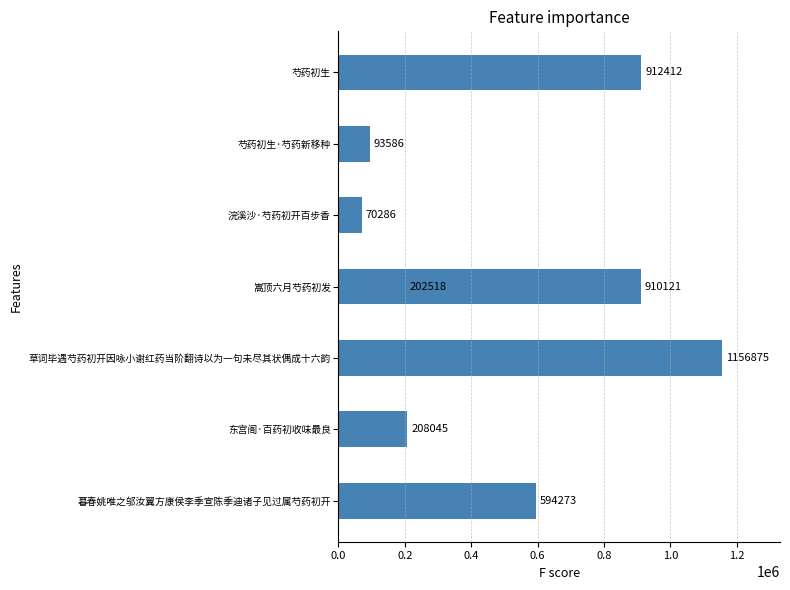

What is the greatest value displayed?

1156875